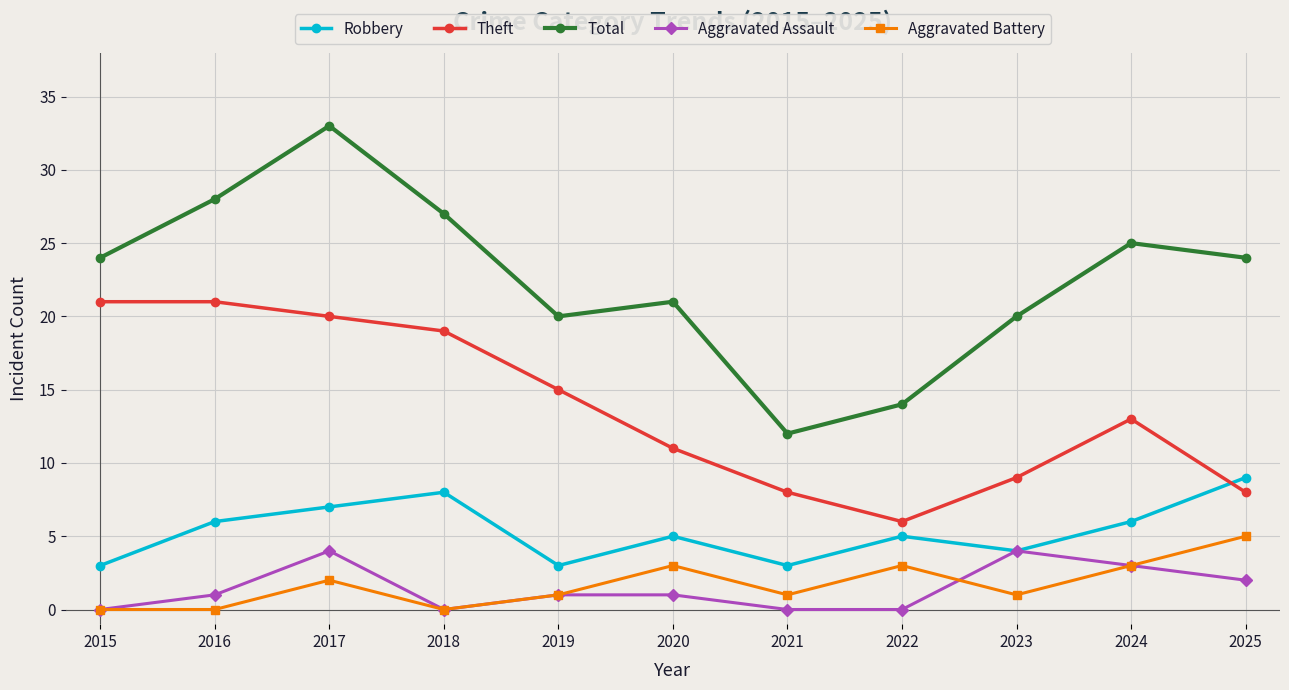

The Theft series shows 21 at 2016. True or false?

True